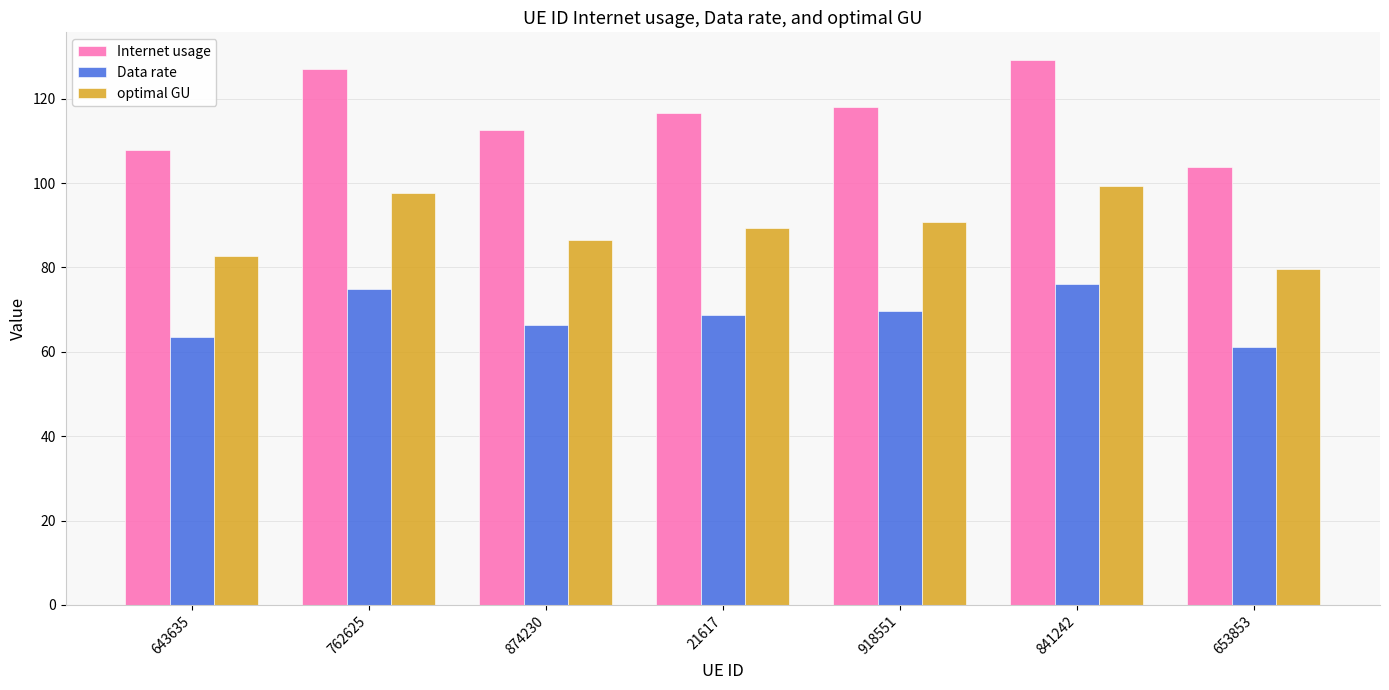

How many groups of bars are there?

7